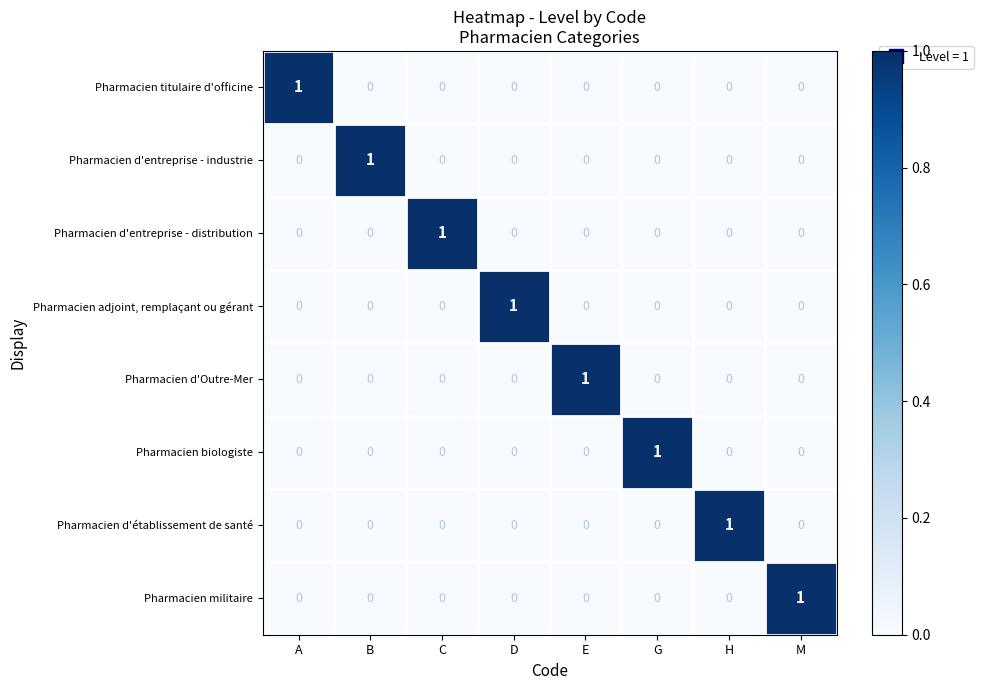

Which category has the highest value in the Pharmacien militaire series?

M